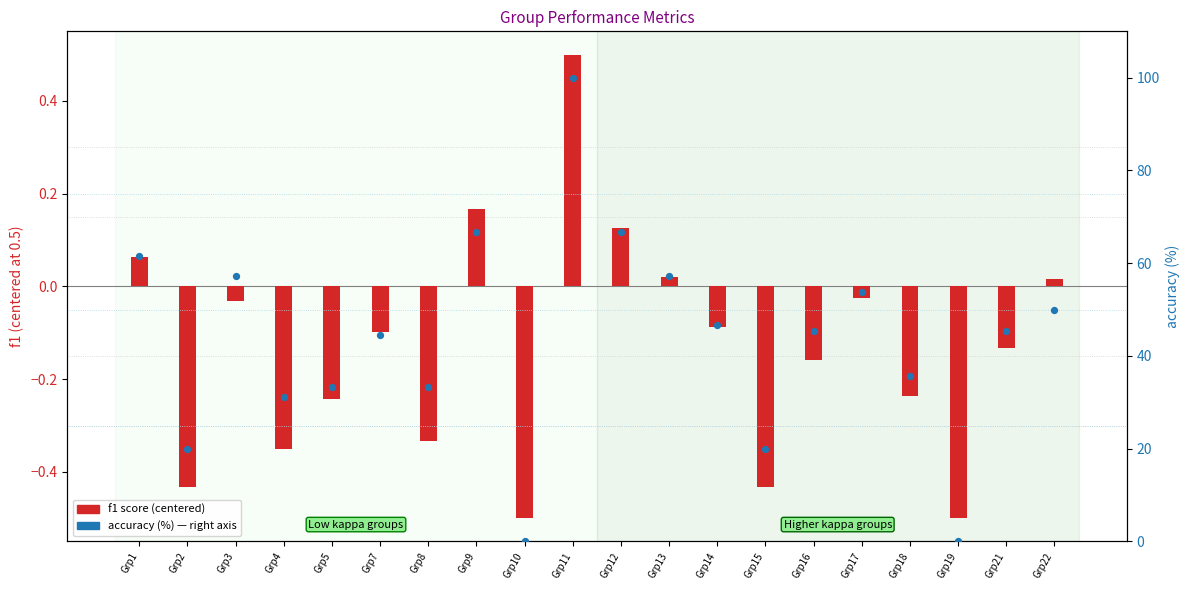

At how many categories does at least one series exceed 23?

16